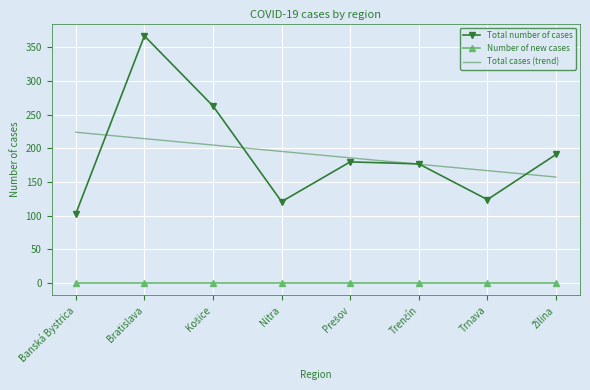

What is the spread (max minus min) of values at Trnava?

167.0